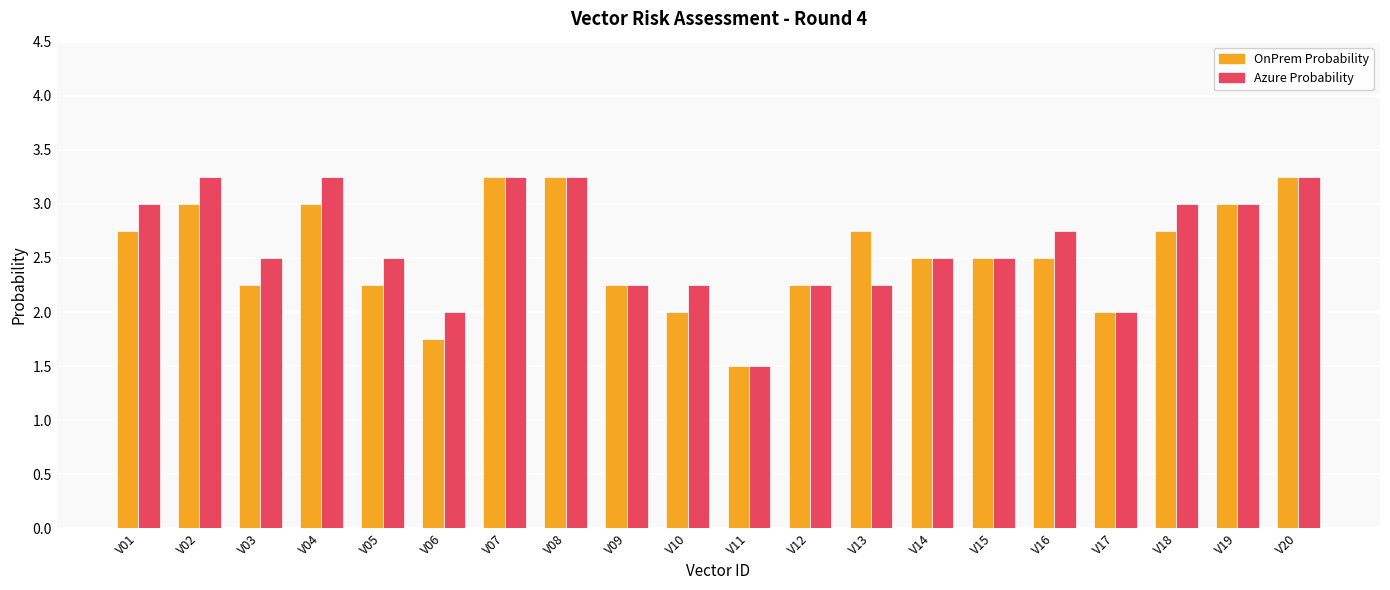

How many groups of bars are there?

20